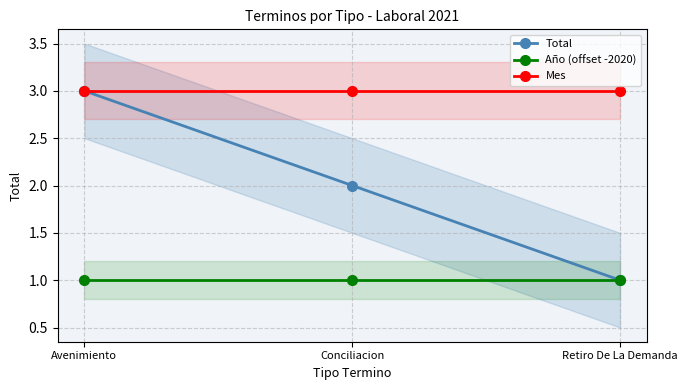

What is the spread (max minus min) of values at Retiro De La Demanda?

2